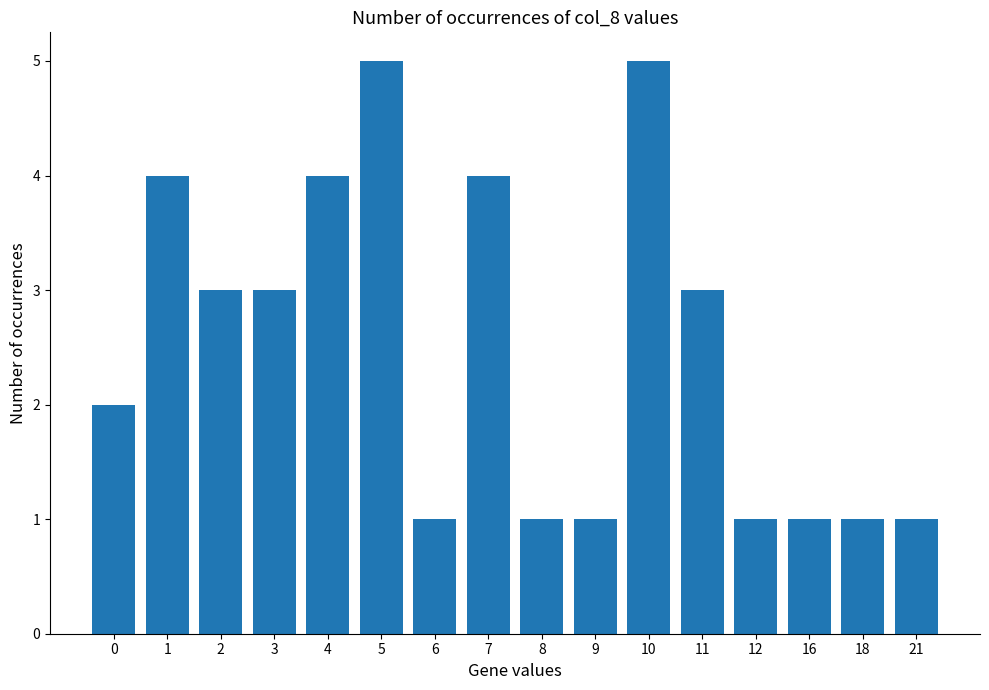

The value at 16 is 1. True or false?

True